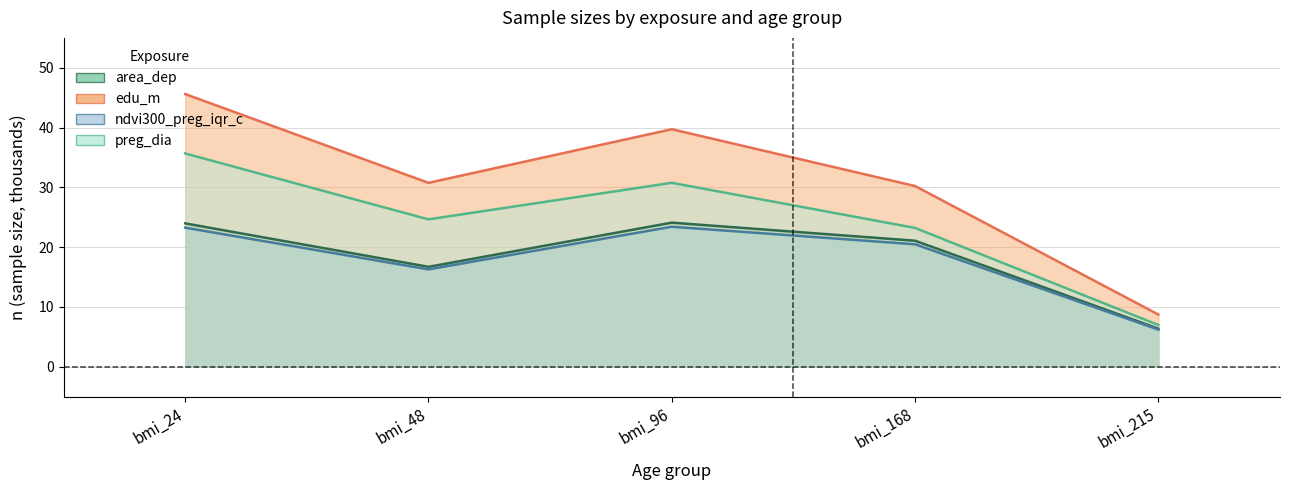

How many categories are shown in the chart?

5